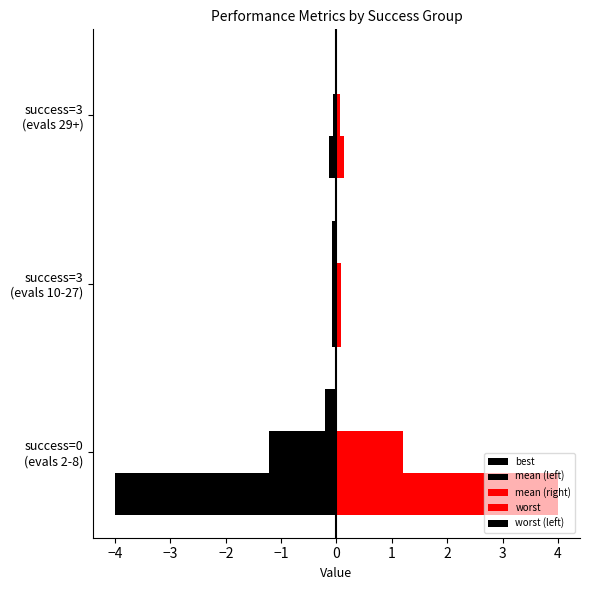

What is the value of the mean (left) bar at the 3rd from the left?

-0.1